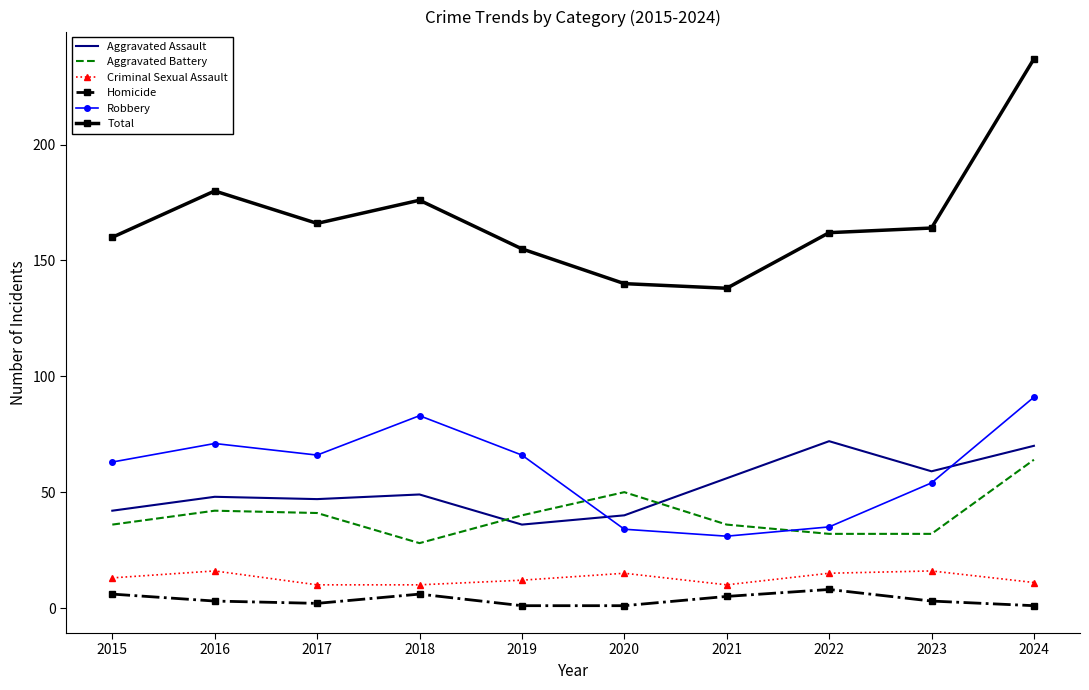

Is it true that Aggravated Assault equals 35 at 2022?

False